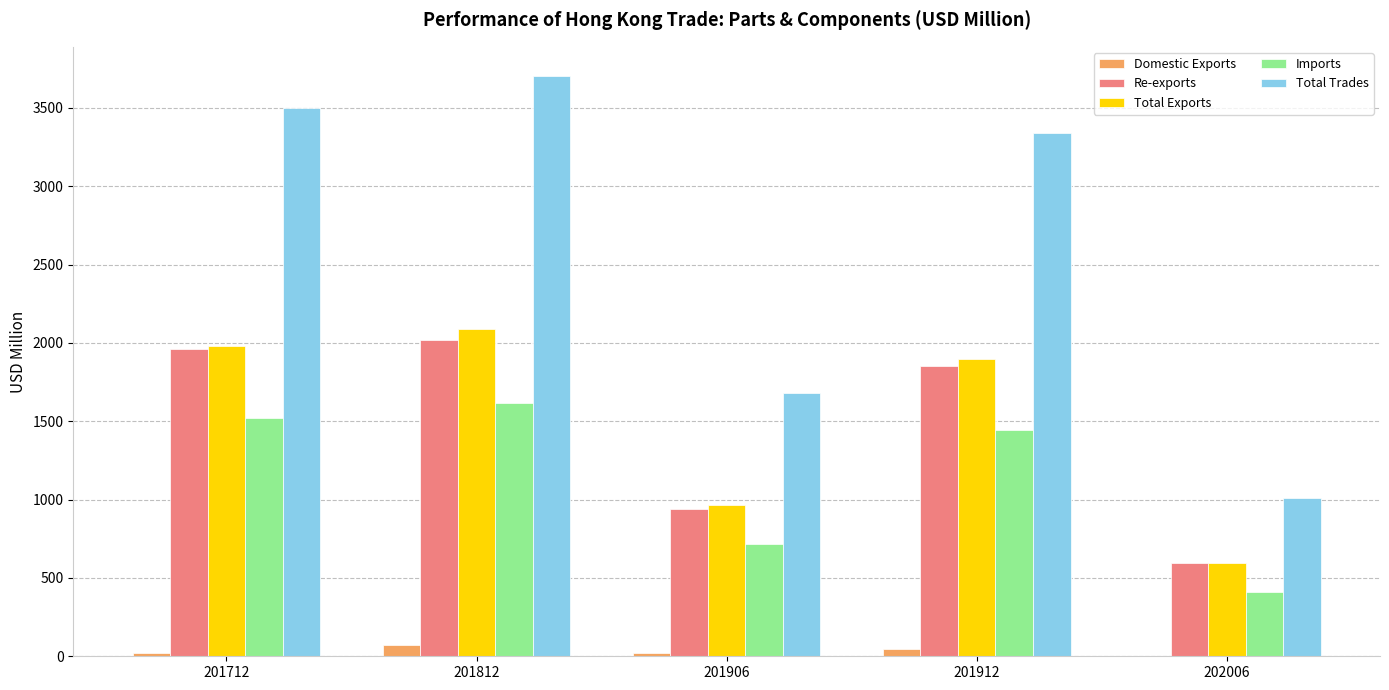

True or false: Imports has a value of 1057.5 at 201712.

False